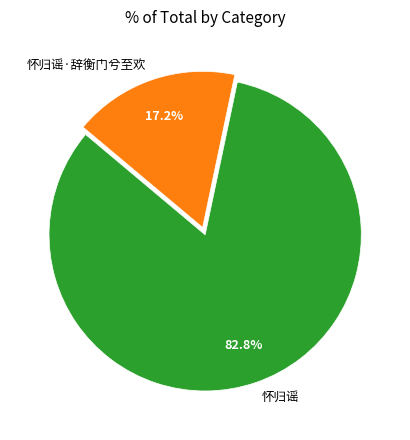

Is the sum of 怀归谣·辞衡门兮至欢 and 怀归谣 greater than half?

Yes